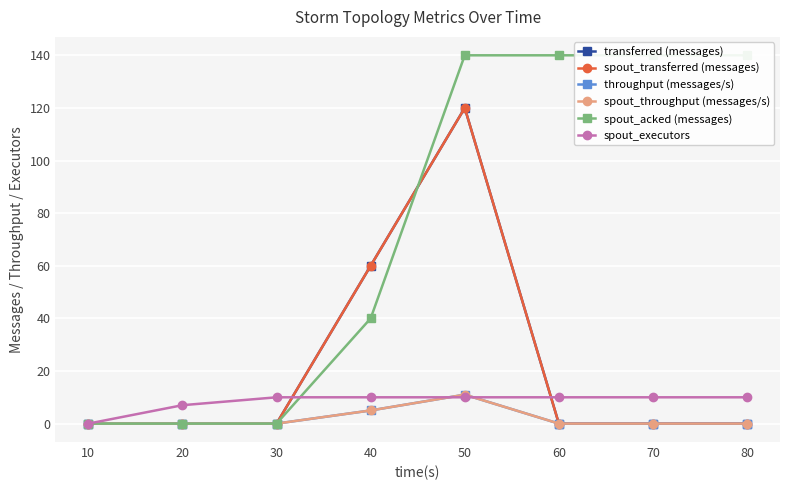

What is the value of the spout_executors point at the 6th from the left?

10